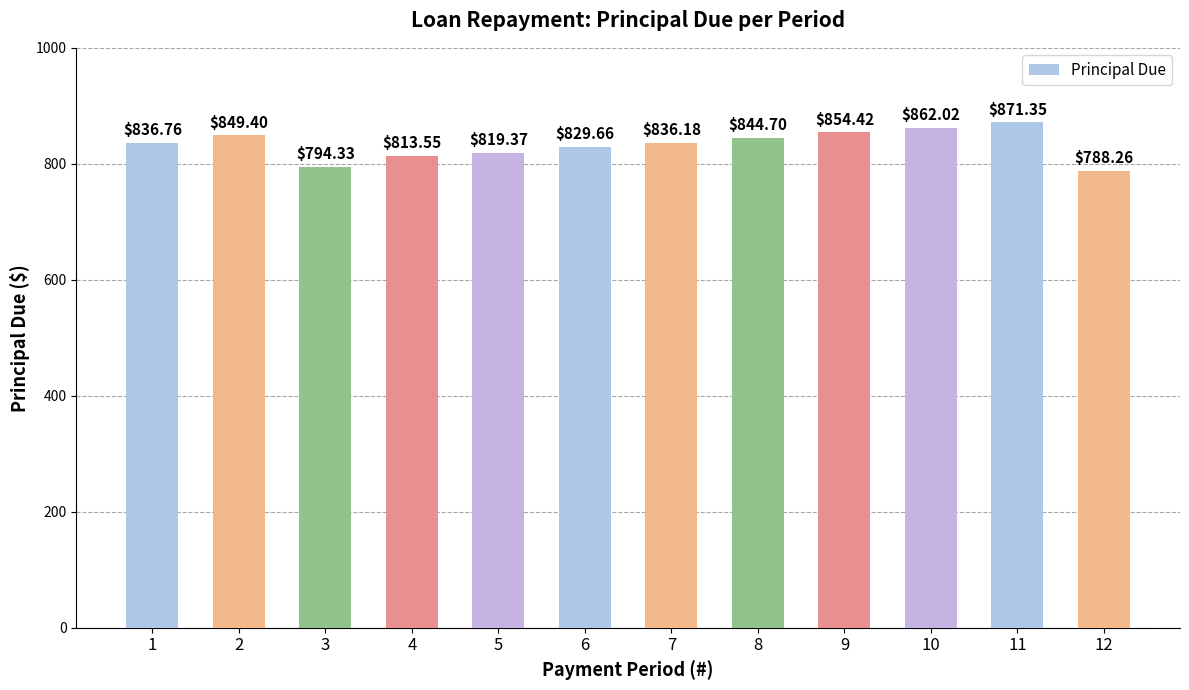

How many distinct data groups are displayed?

1